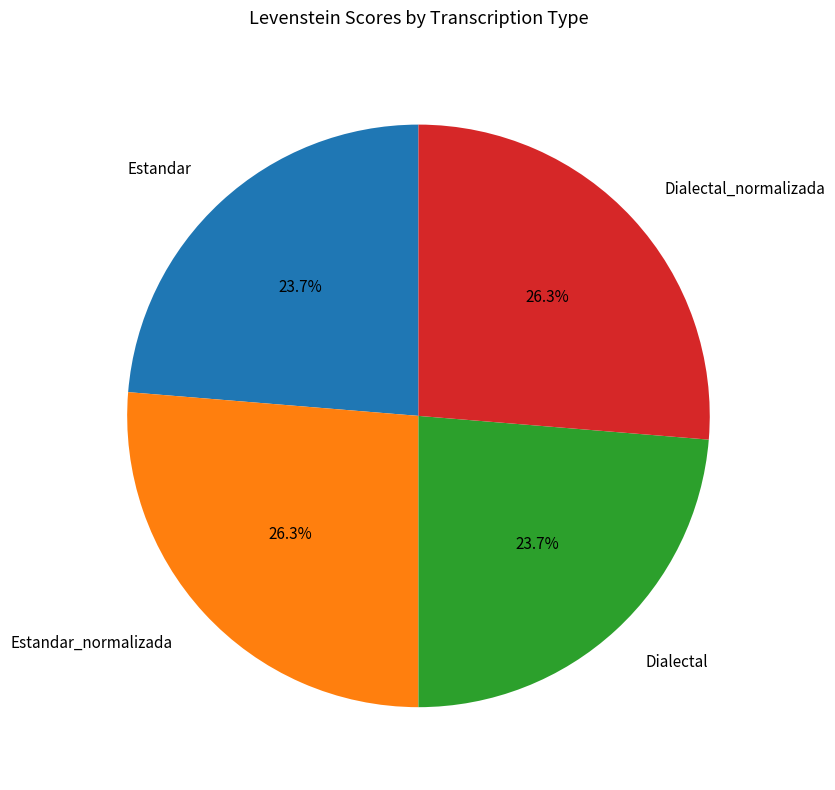

Is there any slice that represents more than half of the pie?

No